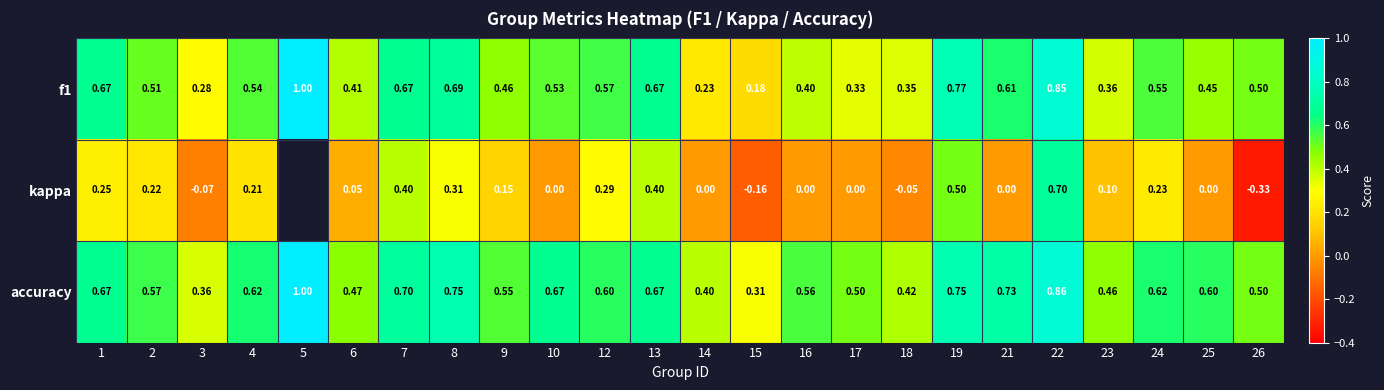

Which series changed the most between 17 and 23?

kappa